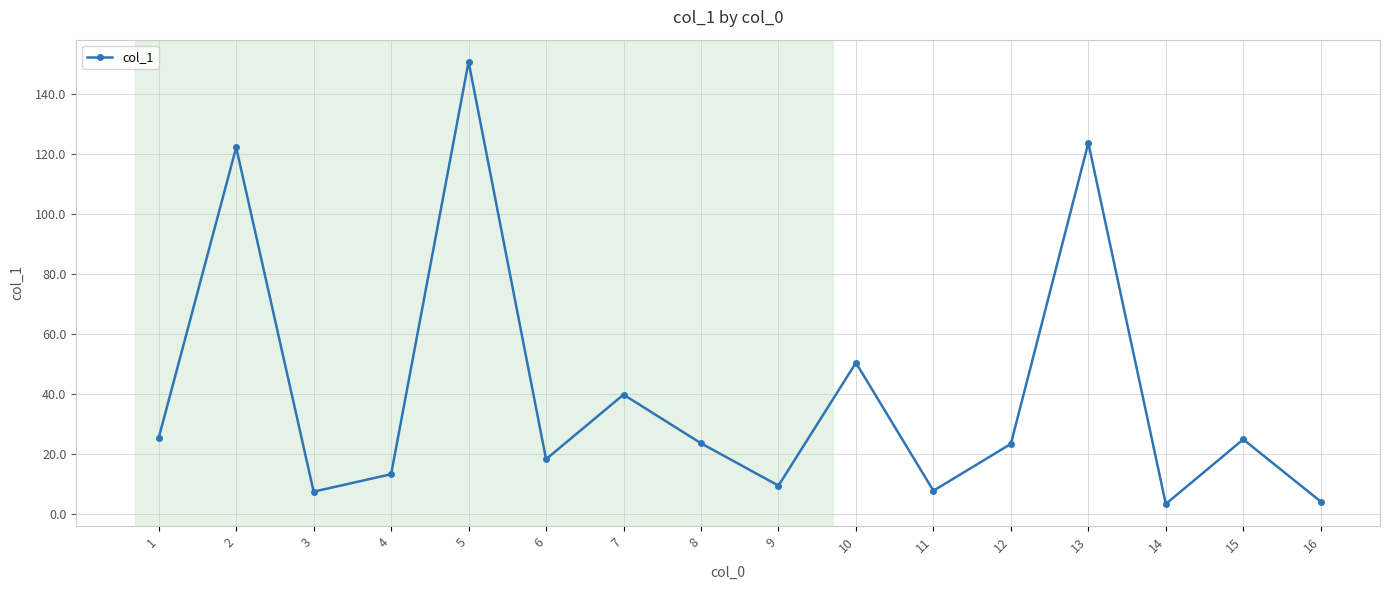

Which category has the highest value across all series?

5